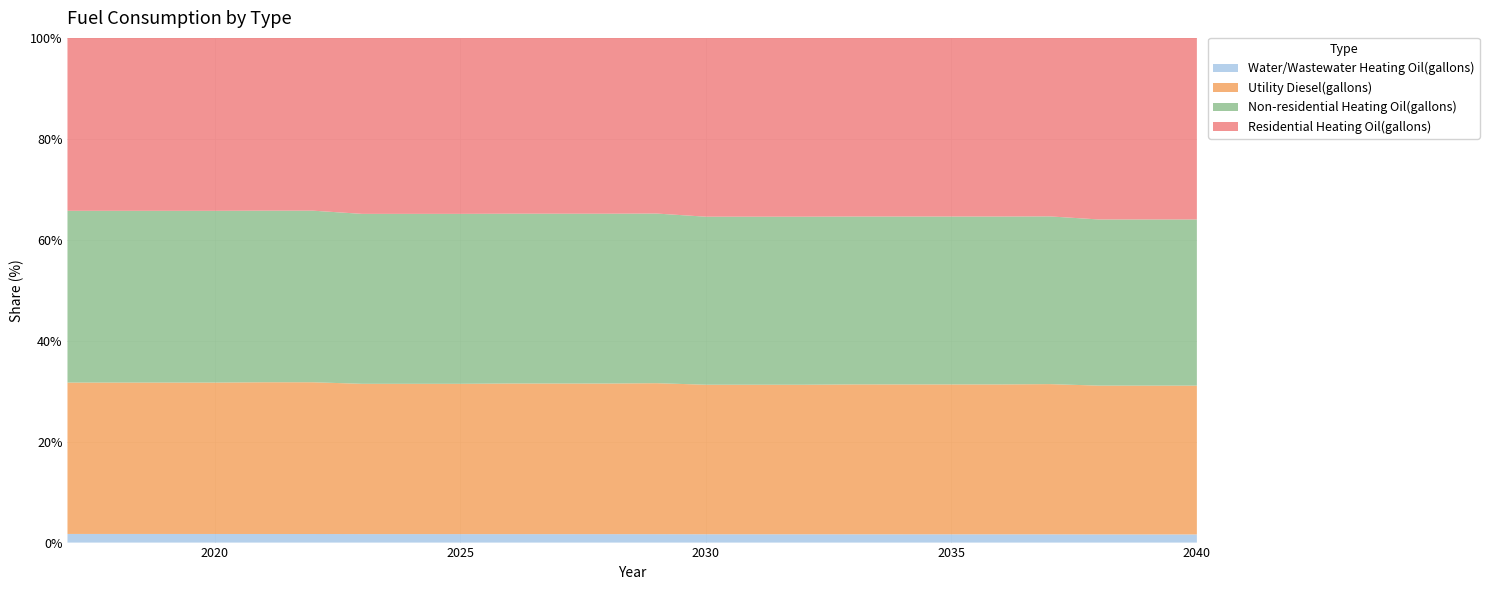

Reading left to right, extract all data points from this chart.

Water/Wastewater Heating Oil(gallons): 2017=1799.8	2018=1797.6	2019=1795.5	2020=1793.4	2021=1791.2	2022=1789.5	2023=1787.8	2024=1786.5	2025=1784.8	2026=1782.5	2027=1780.2	2028=1777.6	2029=1775.2	2030=1772.7	2031=1770.7	2032=1768.5	2033=1765.6	2034=1763.6	2035=1761.6	2036=1760.2	2037=1758.6	2038=1757.3	2039=1755.3	2040=1754.0
Utility Diesel(gallons): 2017=31540.3	2018=31540.3	2019=31540.3	2020=31540.3	2021=31641.3	2022=31641.3	2023=31641.3	2024=31641.3	2025=31641.3	2026=31742.4	2027=31742.4	2028=31742.4	2029=31843.5	2030=31843.5	2031=31843.5	2032=31843.5	2033=31944.6	2034=31944.6	2035=31944.6	2036=31944.6	2037=32045.7	2038=32045.7	2039=32045.7	2040=32045.7
Non-residential Heating Oil(gallons): 2017=35782.2	2018=35782.2	2019=35782.2	2020=35782.2	2021=35782.2	2022=35782.2	2023=35782.2	2024=35782.2	2025=35782.2	2026=35782.2	2027=35782.2	2028=35782.2	2029=35782.2	2030=35782.2	2031=35782.2	2032=35782.2	2033=35782.2	2034=35782.2	2035=35782.2	2036=35782.2	2037=35782.2	2038=35782.2	2039=35782.2	2040=35782.2
Residential Heating Oil(gallons): 2017=36029.2	2018=36029.2	2019=36029.2	2020=36029.2	2021=36029.2	2022=36029.2	2023=37051.8	2024=37051.8	2025=37051.8	2026=37051.8	2027=37051.8	2028=37051.8	2029=37051.8	2030=38074.3	2031=38074.3	2032=38074.3	2033=38074.3	2034=38074.3	2035=38074.3	2036=38074.3	2037=38074.3	2038=39096.8	2039=39096.8	2040=39096.8